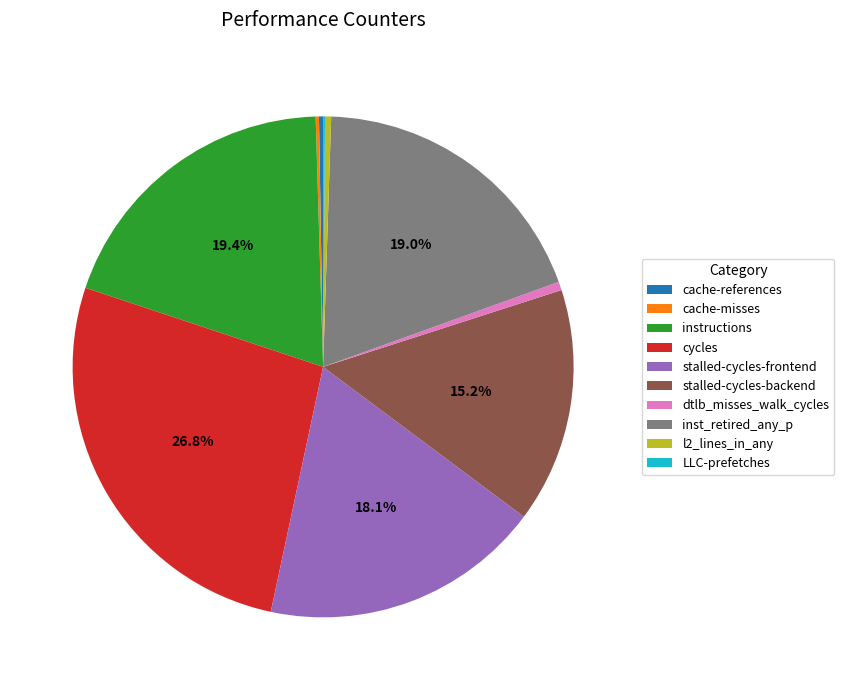

The cycles slice represents 27% of the pie. True or false?

True